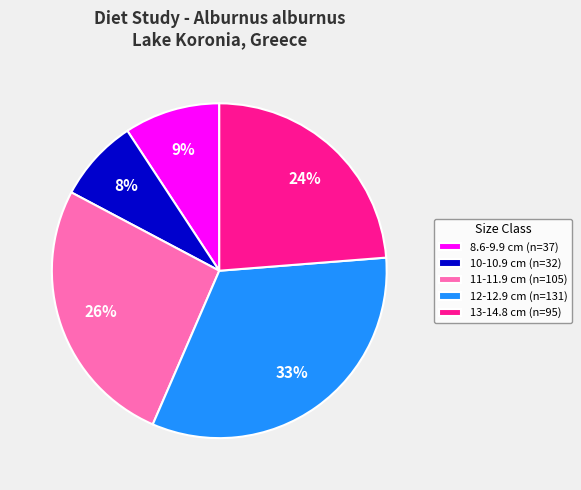

Between 11-11.9 cm (n=105) and 10-10.9 cm (n=32), which is larger?

11-11.9 cm (n=105)